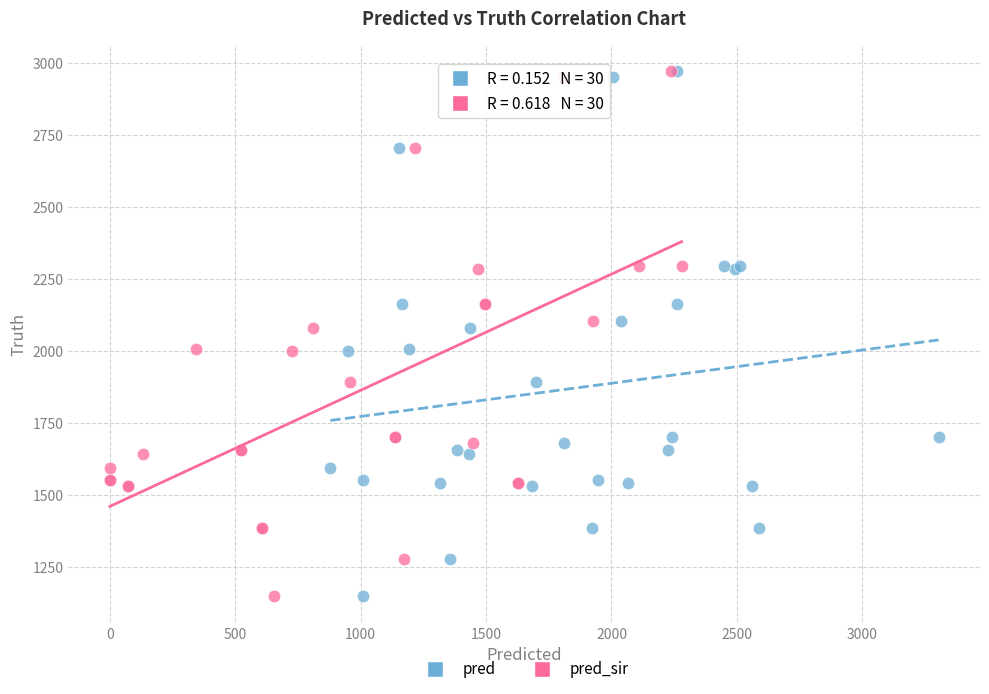

What are all the series names shown in the legend?

pred, pred_sir